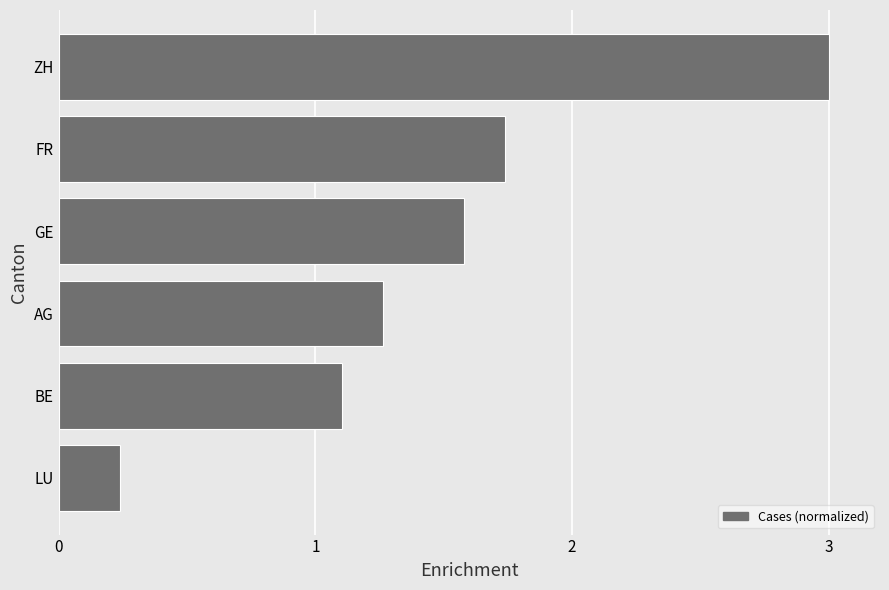

Approximately how many times larger is the value at BE compared to AG?

0.9